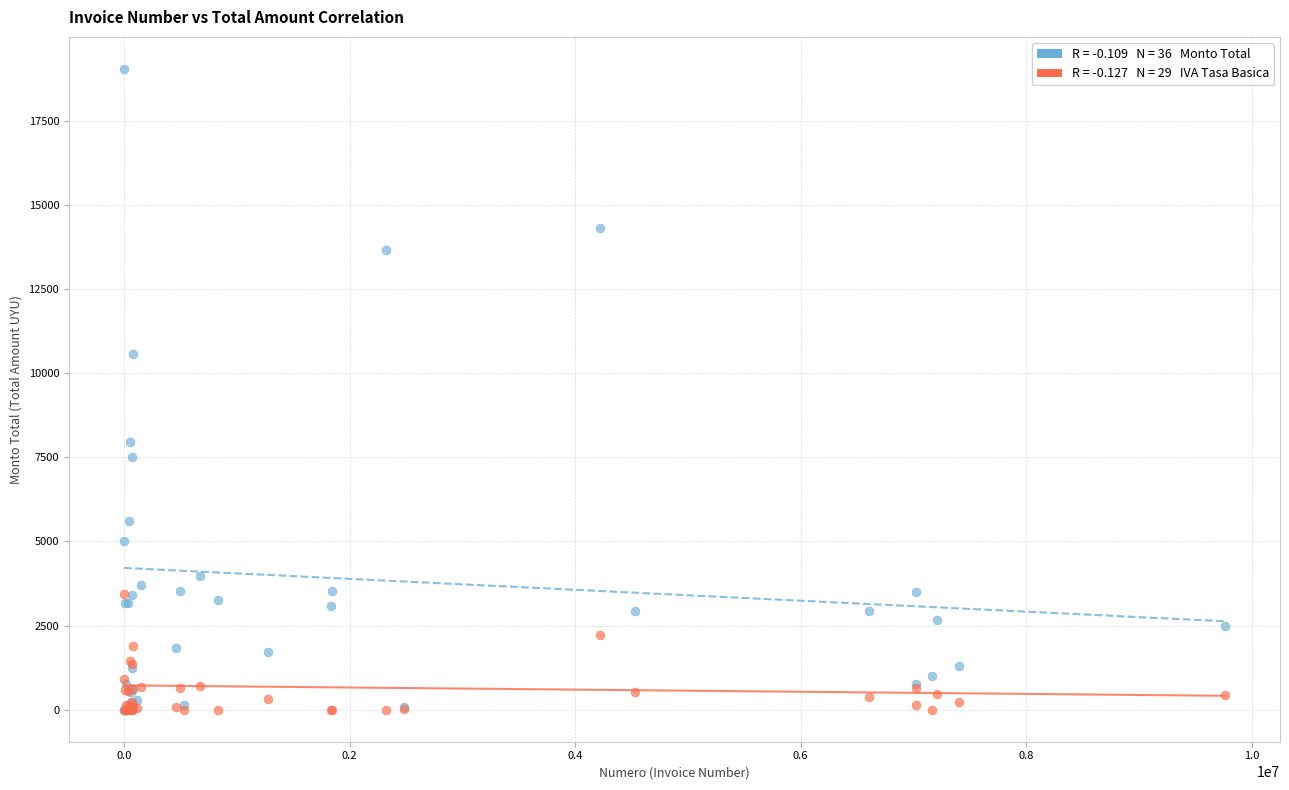

Across all series, what Y value is closest to 9516?

10563.8